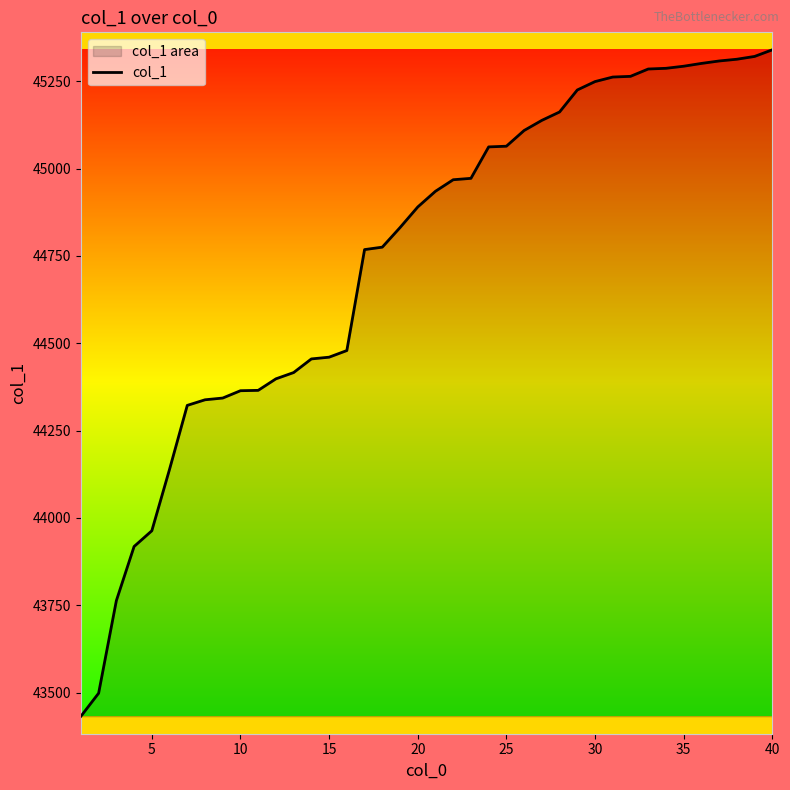

What is the difference between the maximum and minimum values?

1908